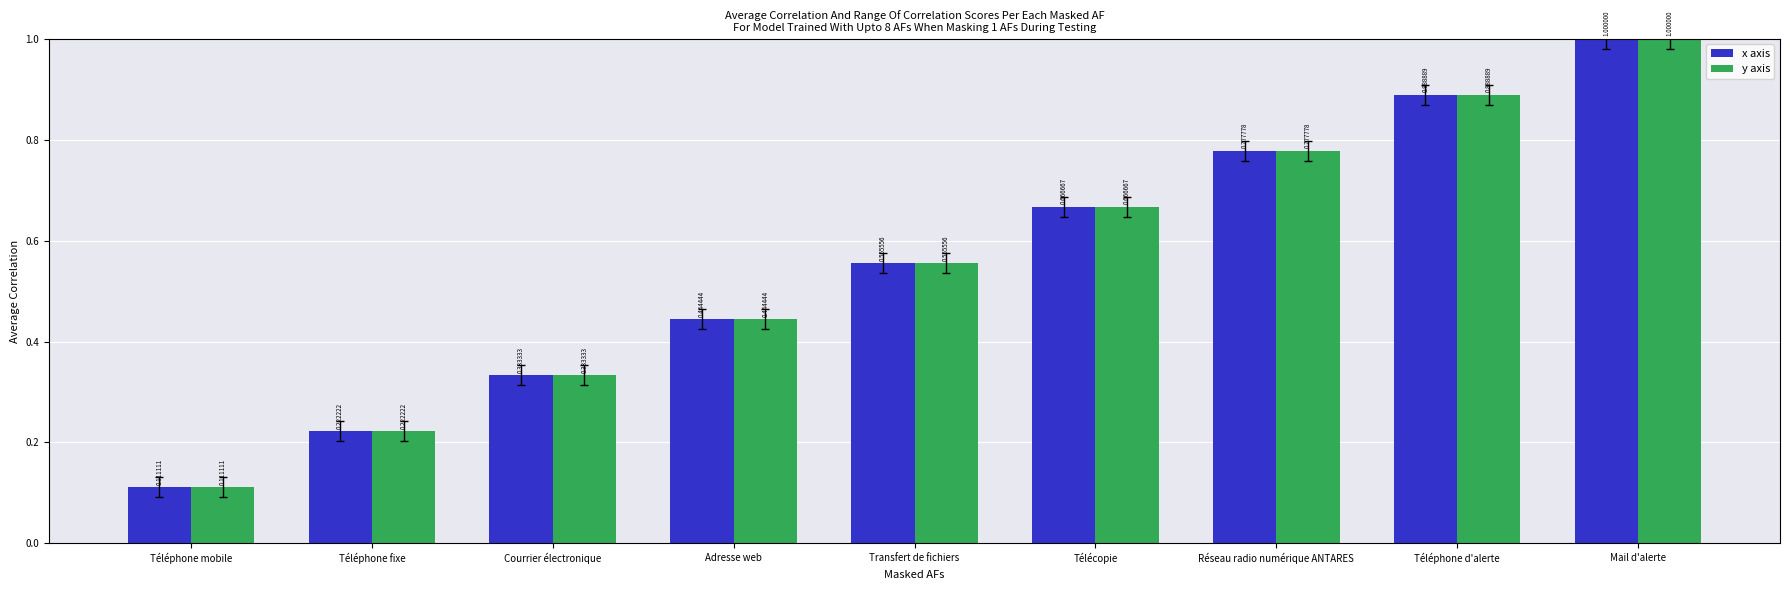

At which label does y axis reach its minimum?

Téléphone mobile